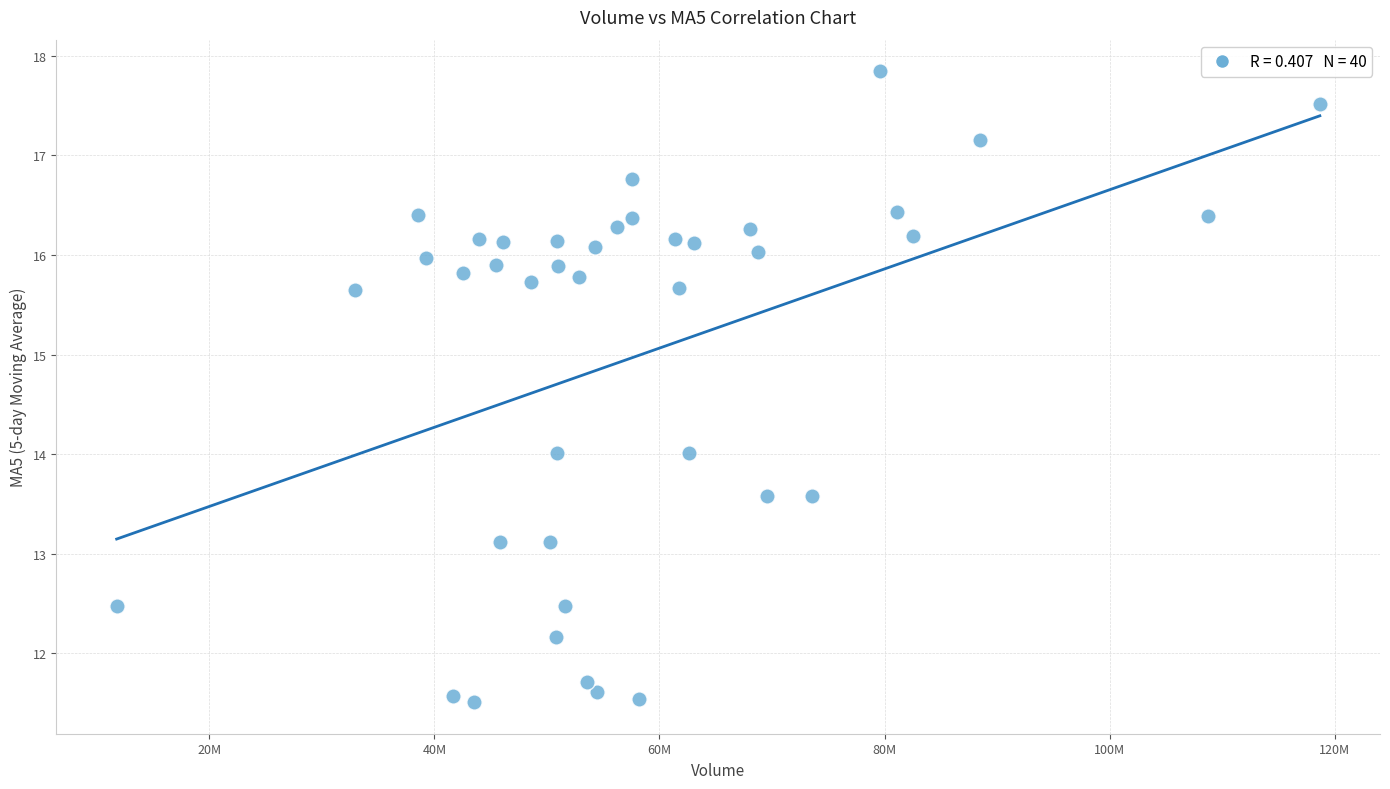

What is the range of Y values (max minus min)?

6.3